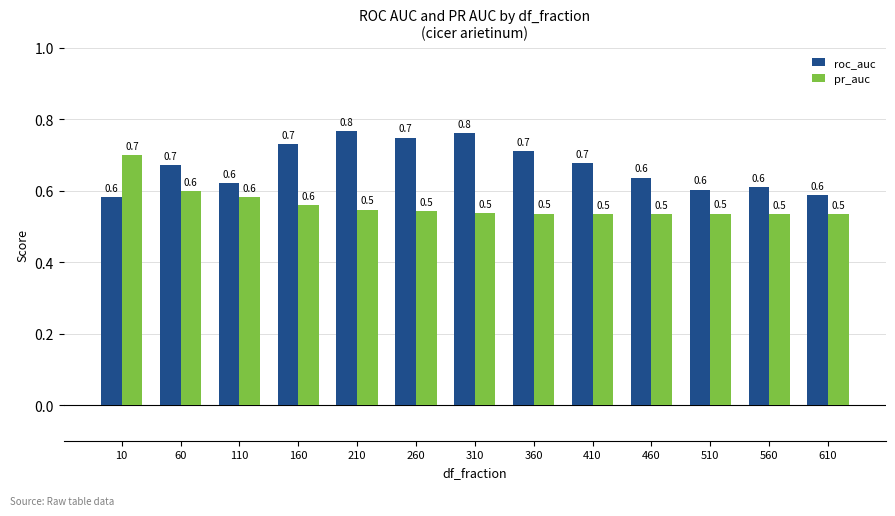

What is the difference between the second highest and minimum values in the roc_auc series?

0.2